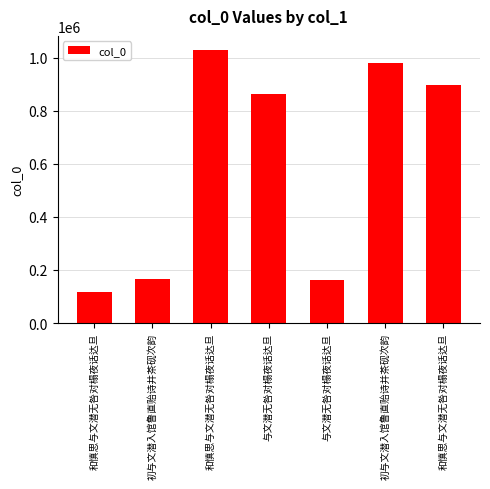

How many bars are there in total?

7